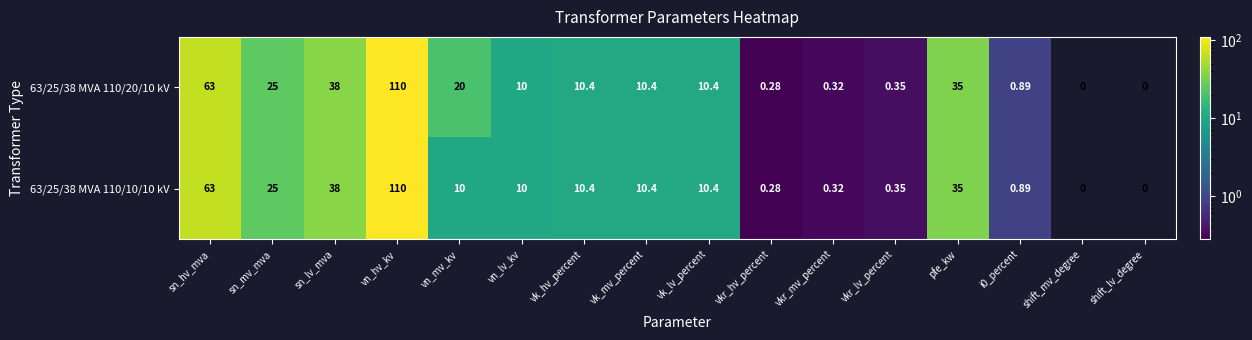

At which label does 63/25/38 MVA 110/10/10 kV first exceed 10?

sn_hv_mva